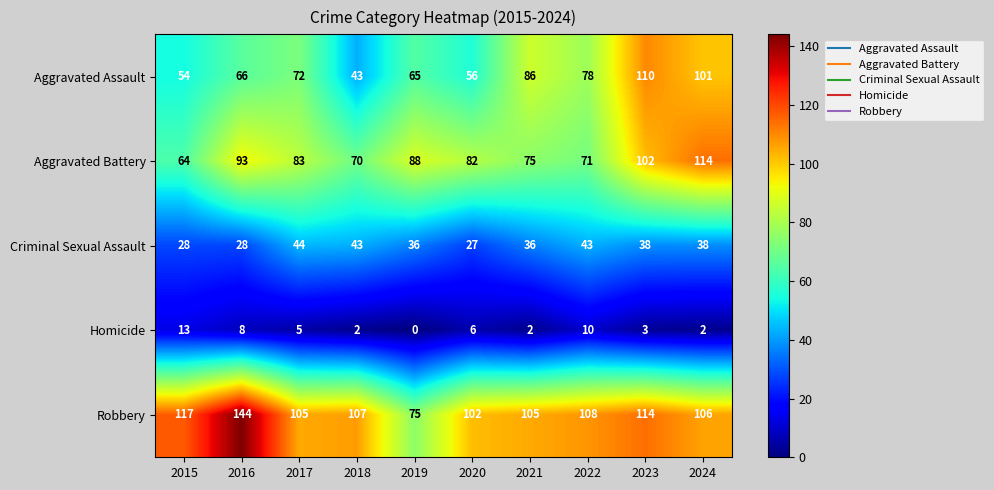

Between 2018 and 2021, which series saw the biggest shift?

Aggravated Assault